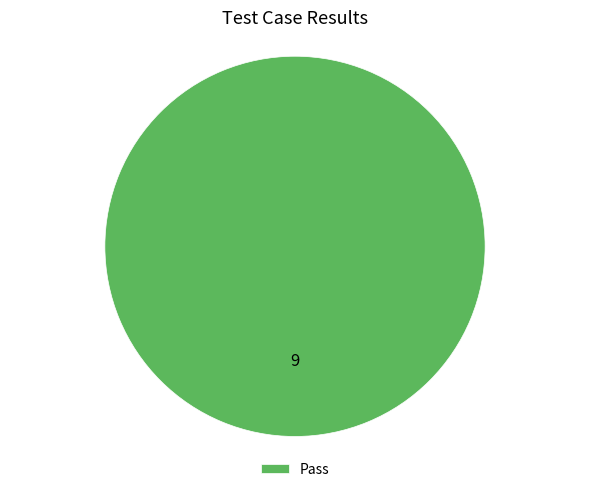

Rank the categories by value from lowest to highest.

Pass